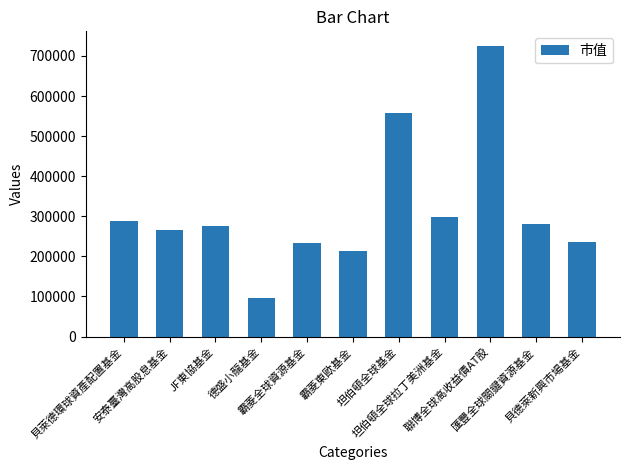

Where is the data nearest to the value 411033?

坦伯頓全球拉丁美洲基金